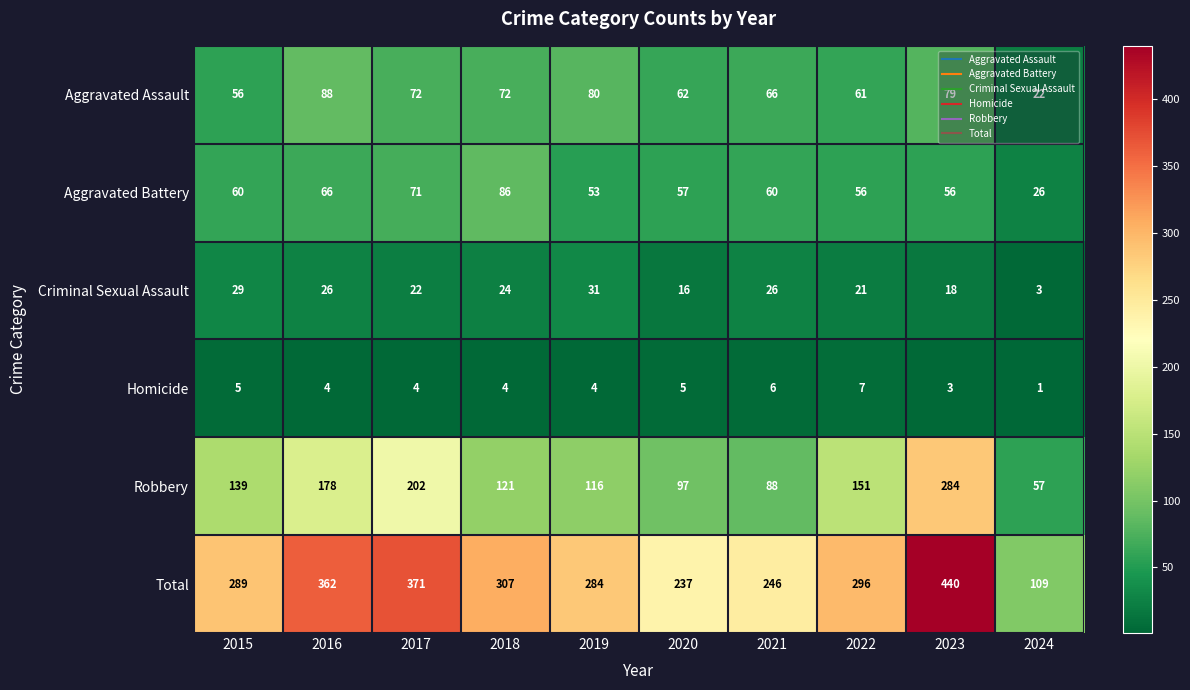

Read the Total value at 2015, to the nearest 5.

290